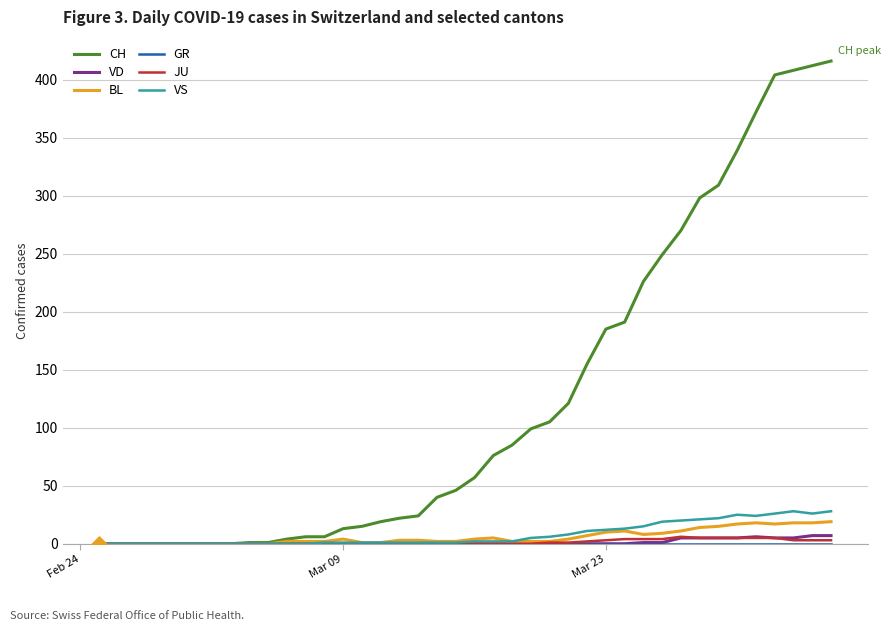

Which series has the largest range (max minus min)?

CH